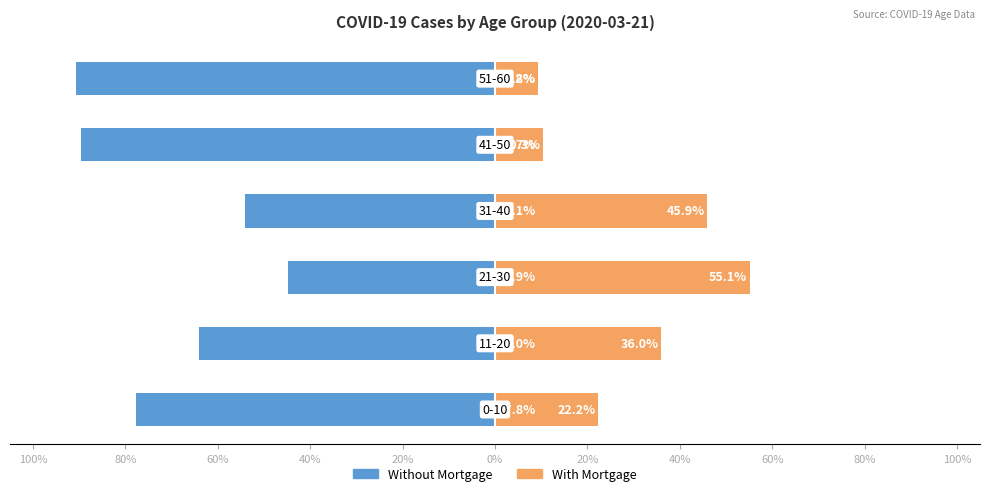

How many groups of bars are there?

6